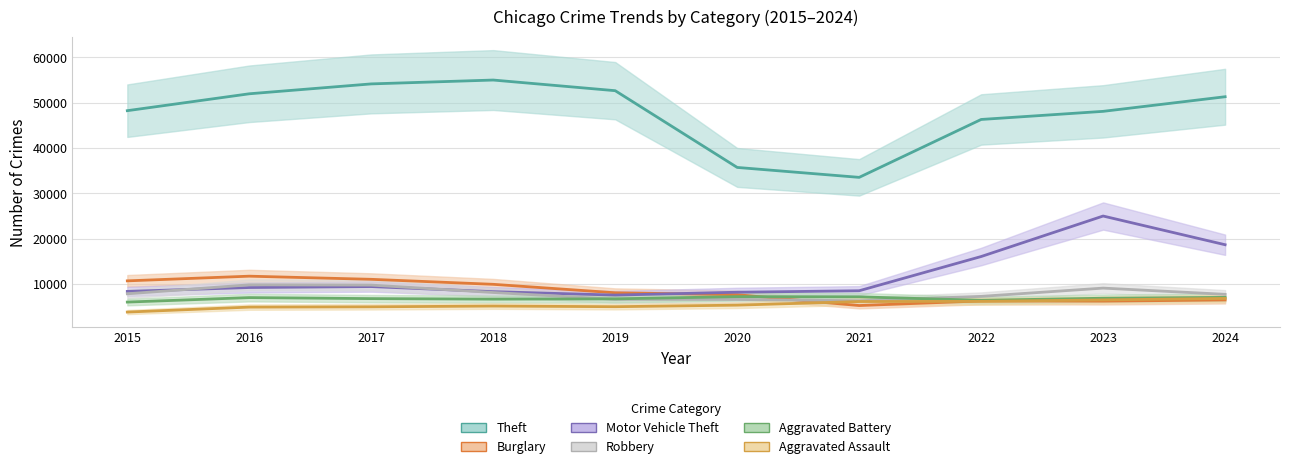

Which category has the lowest value in the Aggravated Assault series?

2015